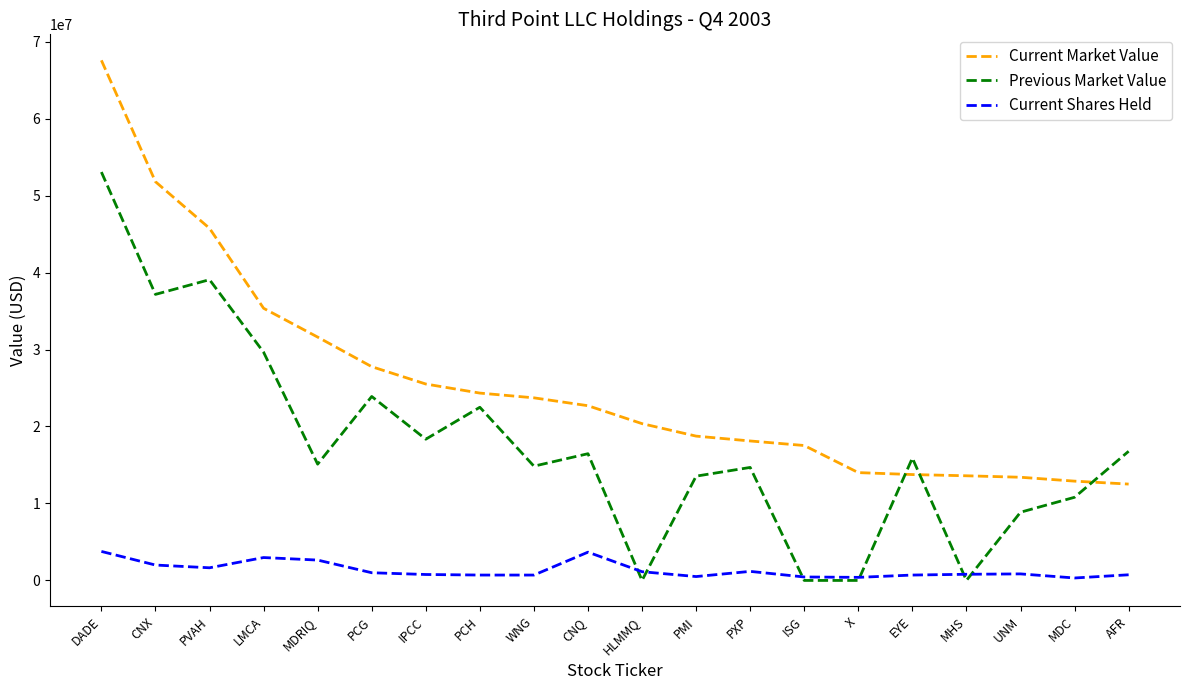

Rank the series by their maximum value, from lowest to highest.

Current Shares Held, Previous Market Value, Current Market Value